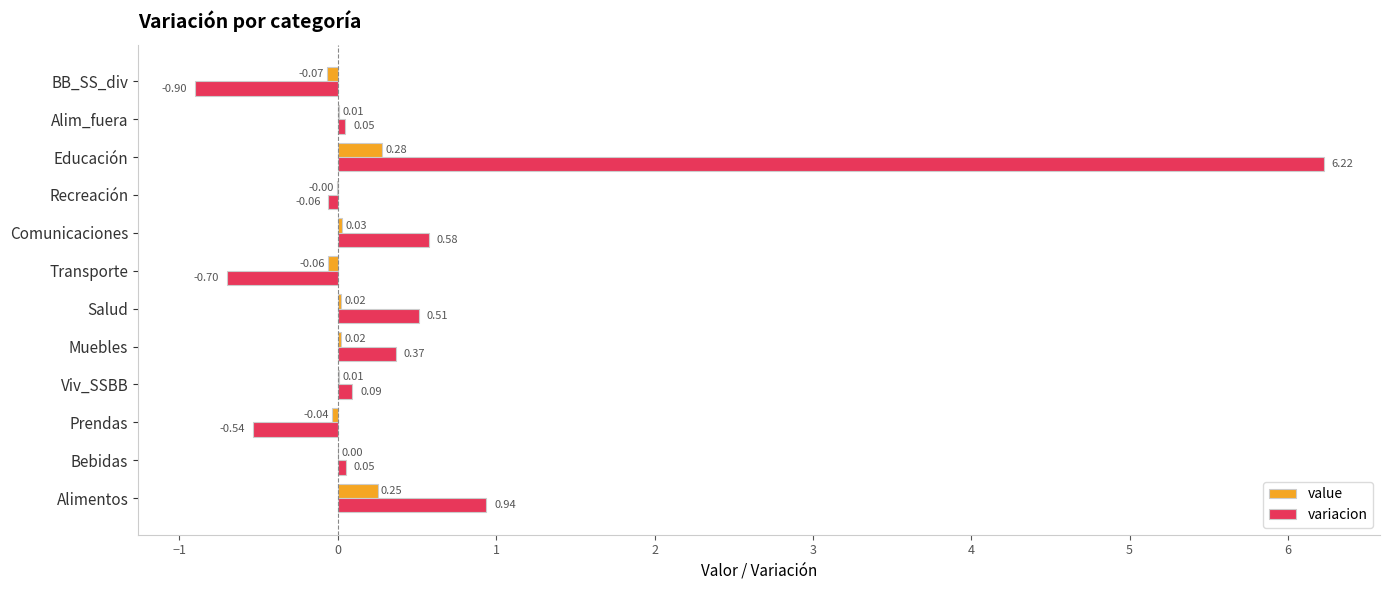

Which series changed the most between Educación and BB_SS_div?

variacion